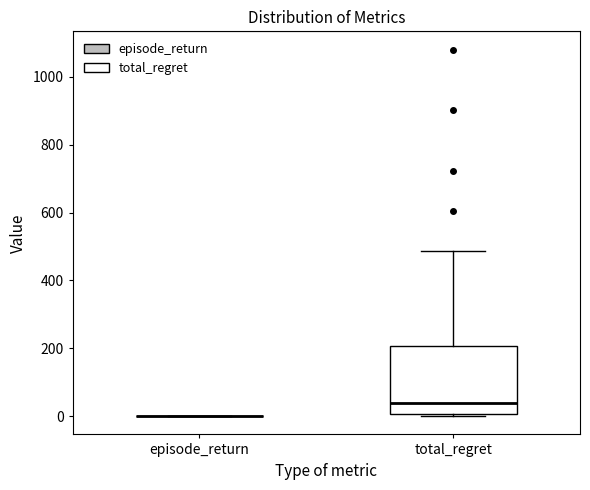

Which box is the tallest, from its lower edge to its upper edge?

total_regret